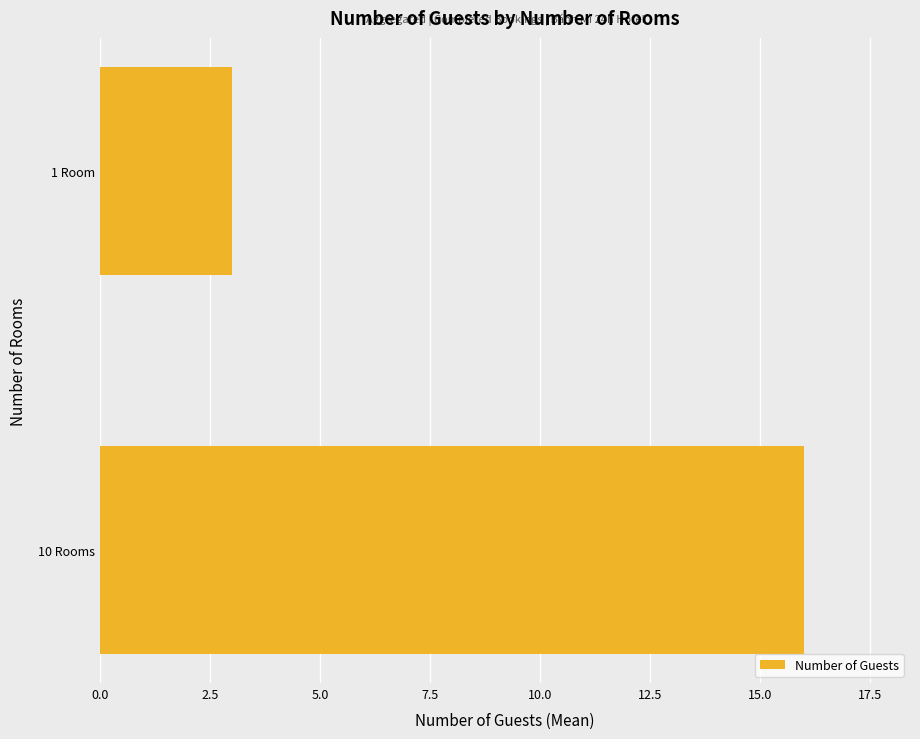

True or false: the data shows 3 at 10 Rooms.

False